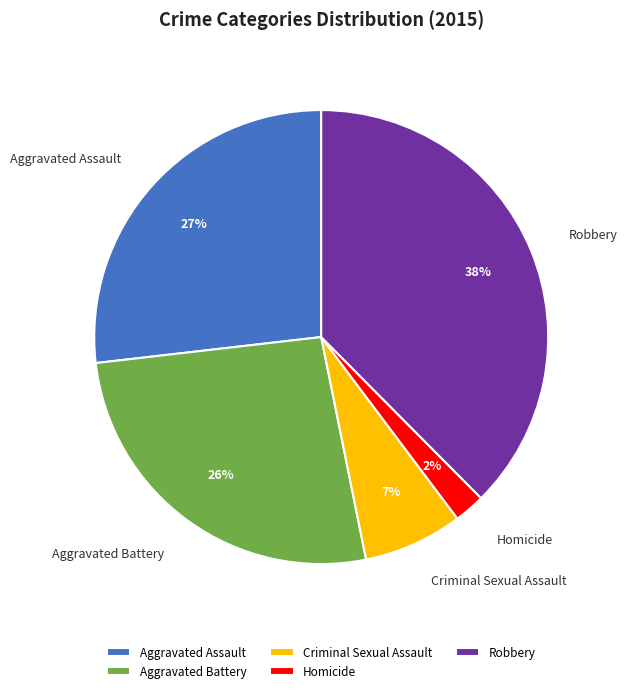

Between Criminal Sexual Assault and Aggravated Battery, which is larger?

Aggravated Battery